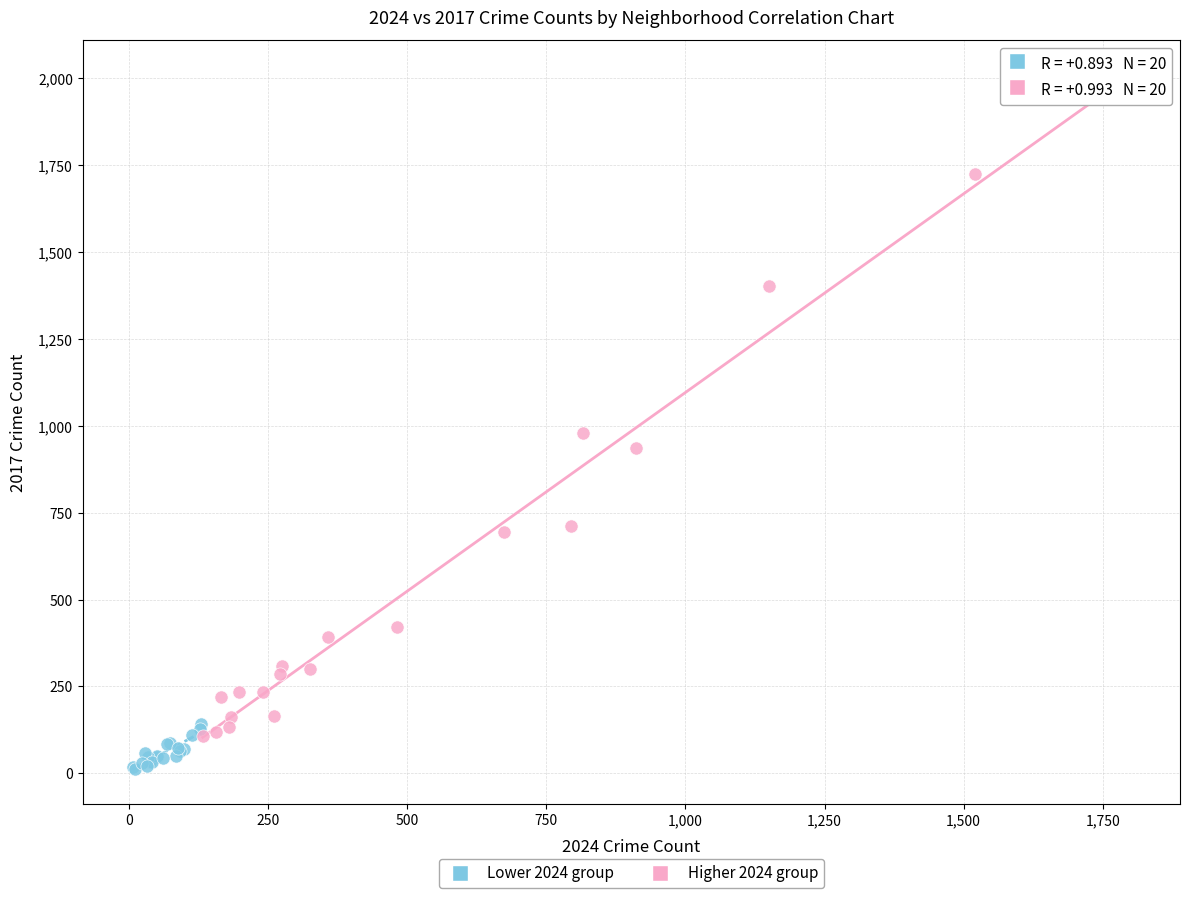

Which series reaches the maximum Y coordinate?

Higher 2024 group